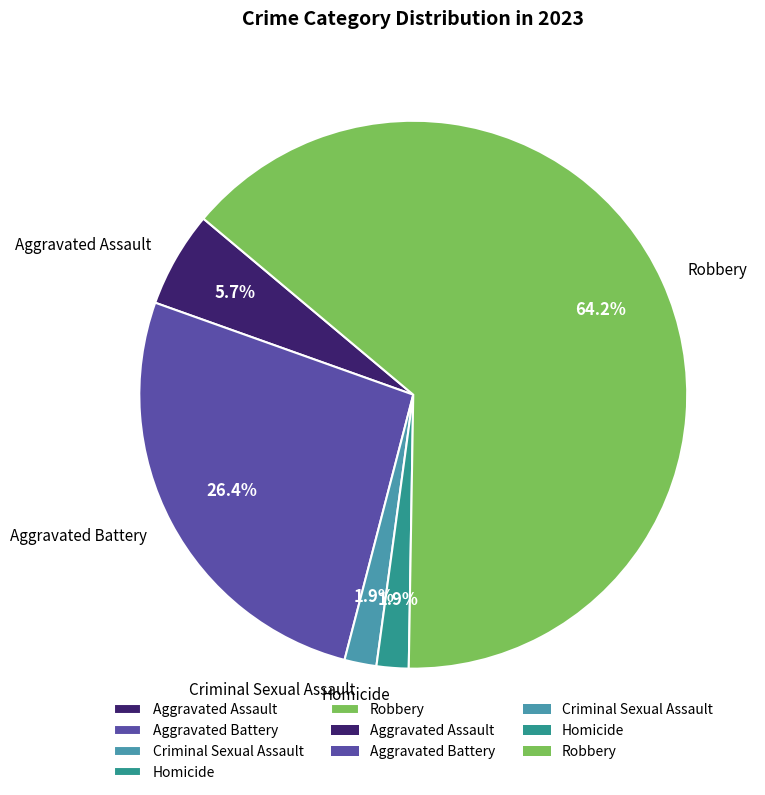

Does any single category account for the majority?

Yes